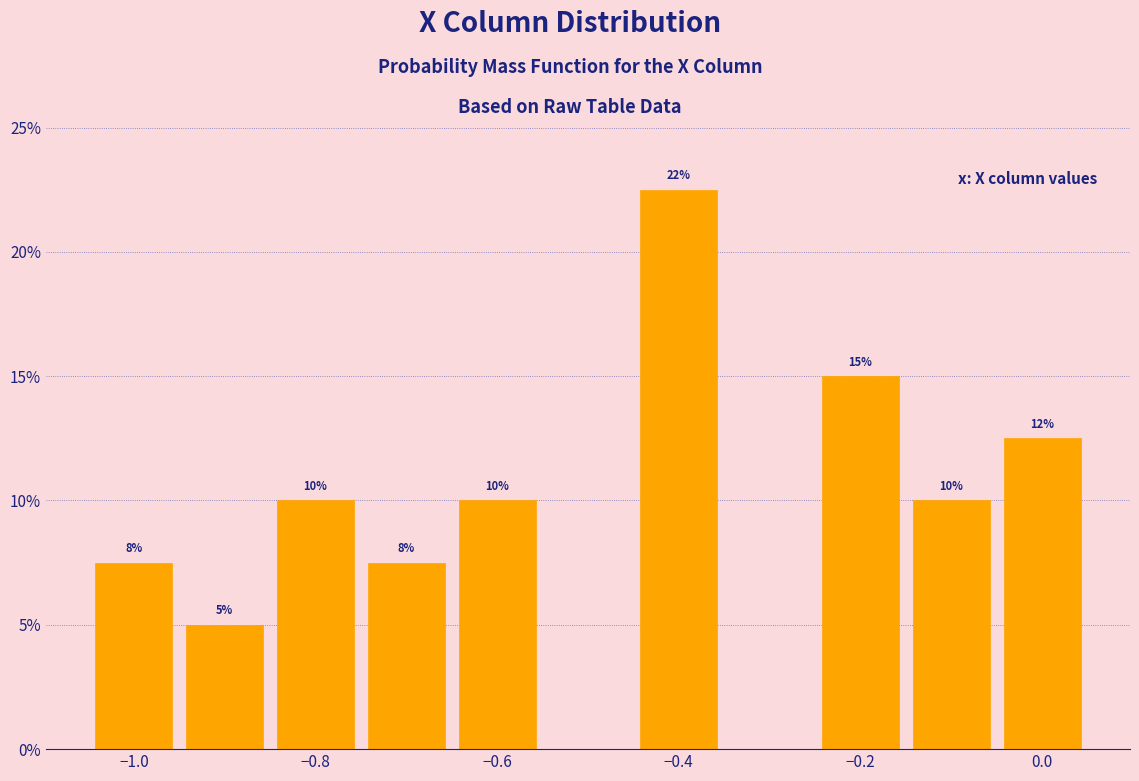

Over which range of the x-axis is the bar tallest?

-0.45 to -0.35